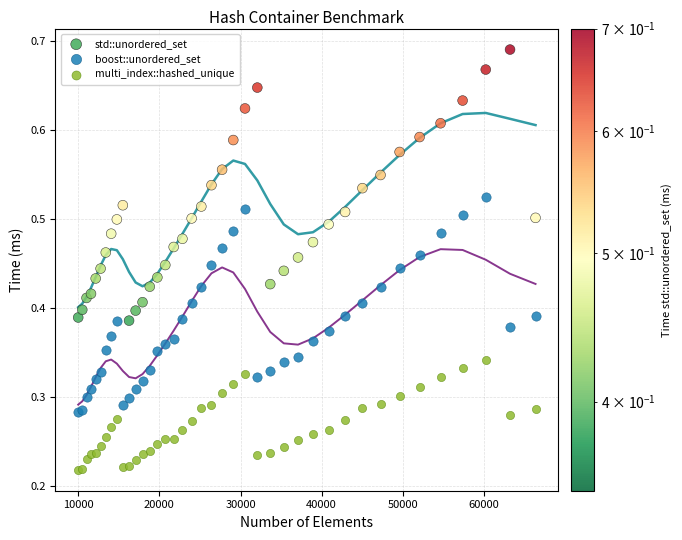

Which series contains the lowest Y value?

multi_index::hashed_unique